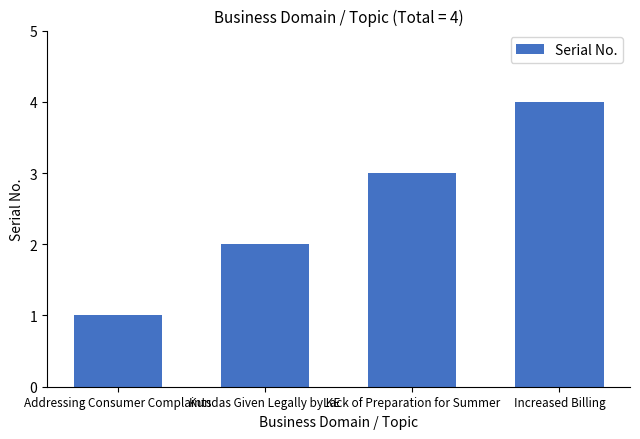

List the labels in order of value, smallest first.

Addressing Consumer Complaints, Kundas Given Legally by KE, Lack of Preparation for Summer, Increased Billing